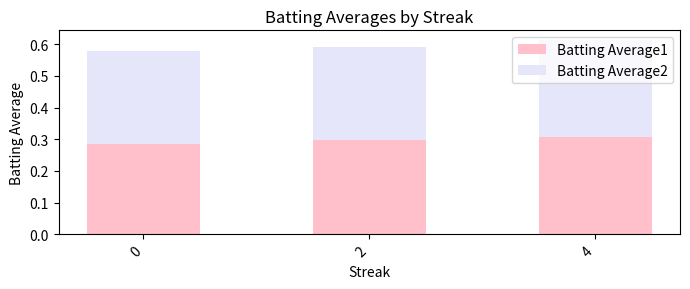

How many bars are there in total?

3